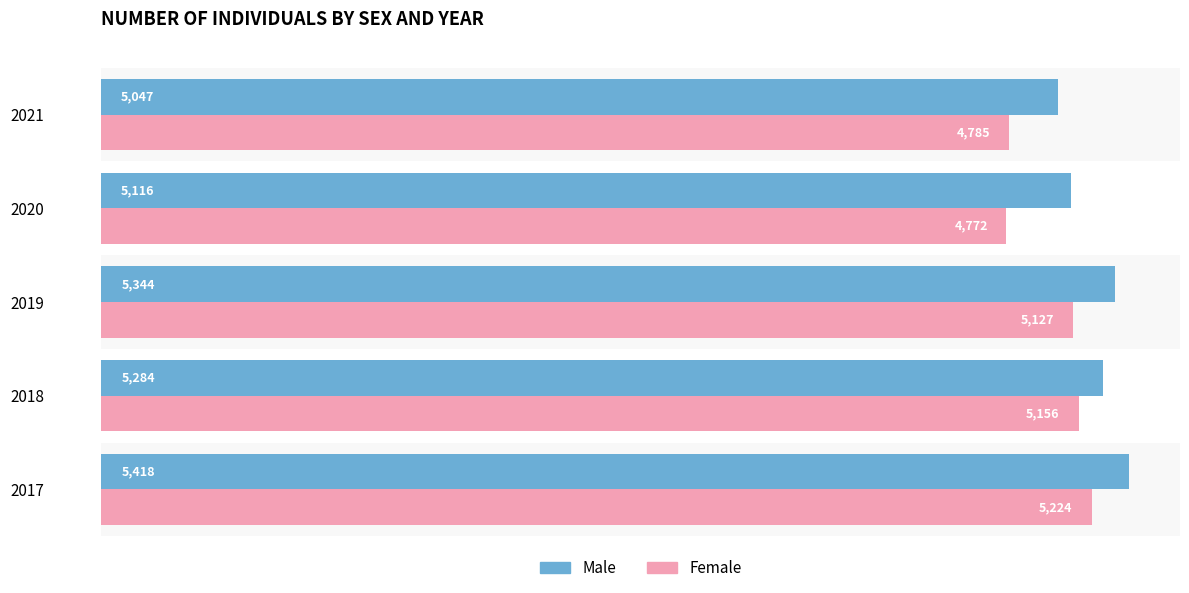

Where is Female nearest to the value 4998?

2019